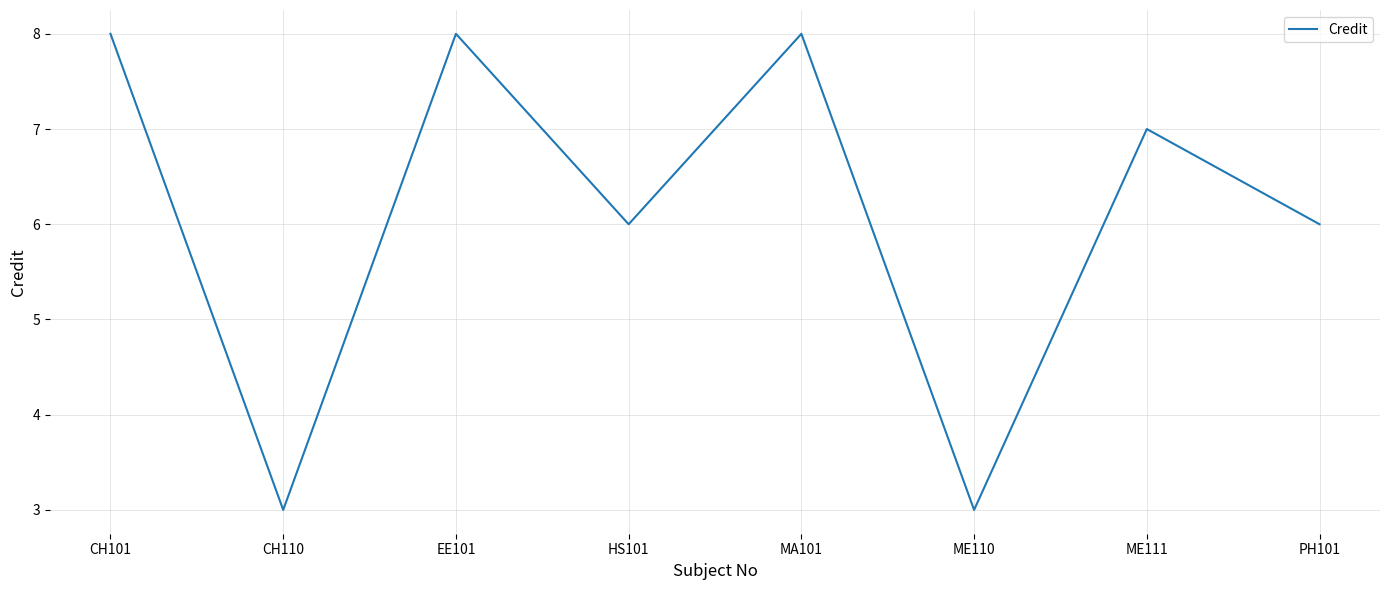

Read the value at HS101.

6